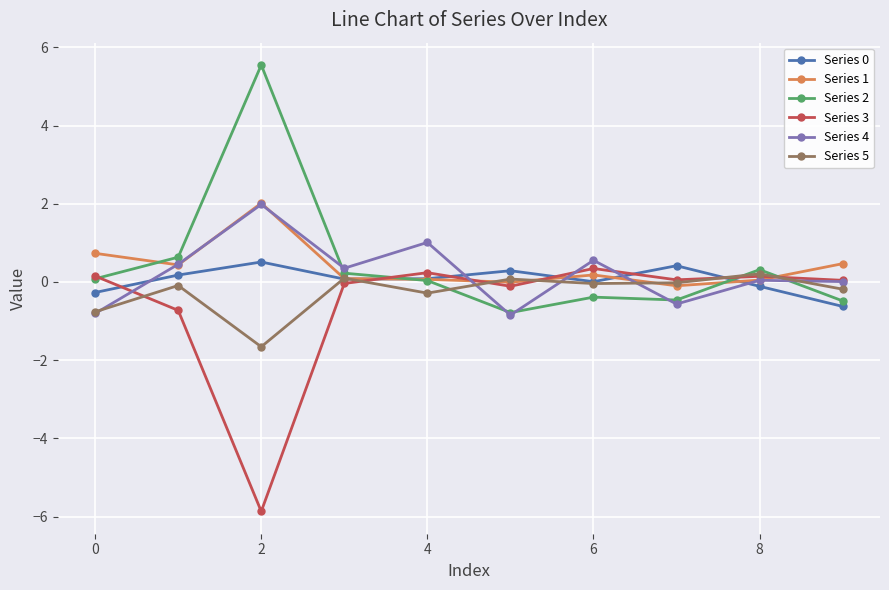

What is the greatest value displayed?

5.6